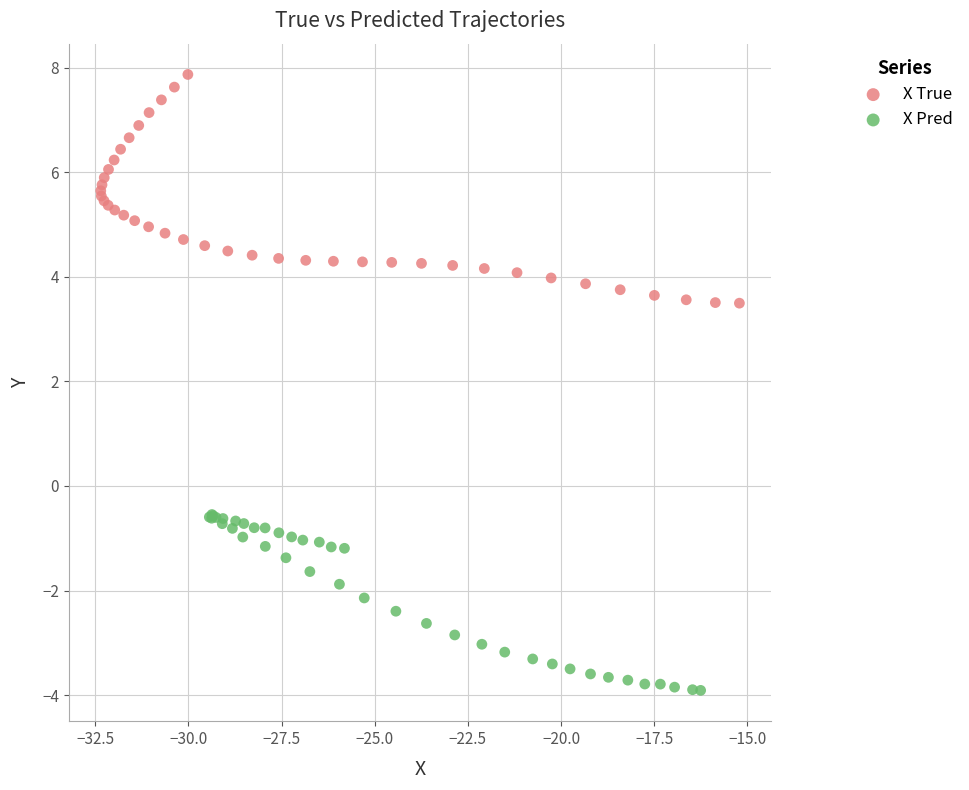

Which series has the largest Y range (max minus min)?

X True